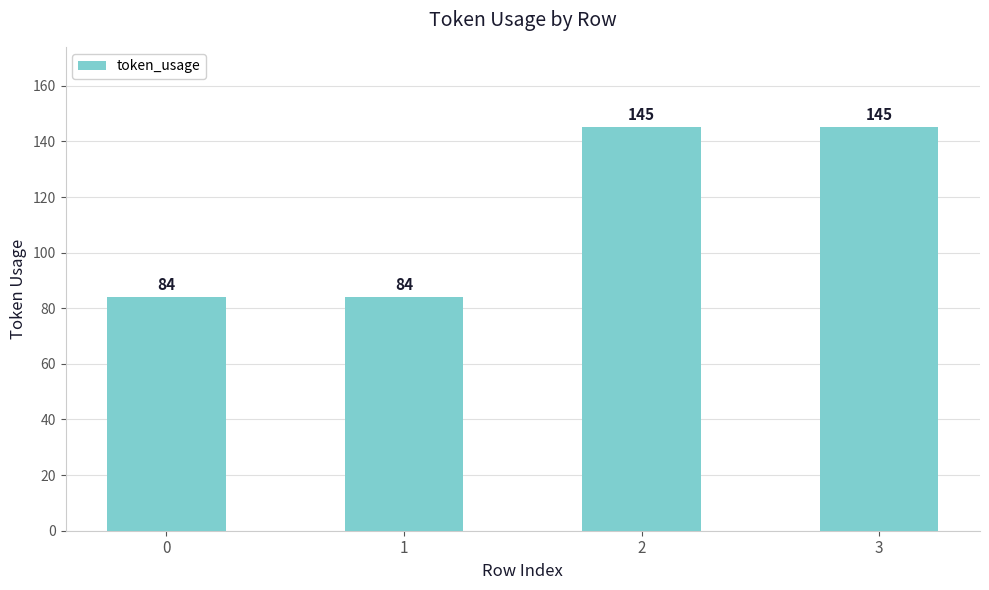

What is the greatest value displayed?

145